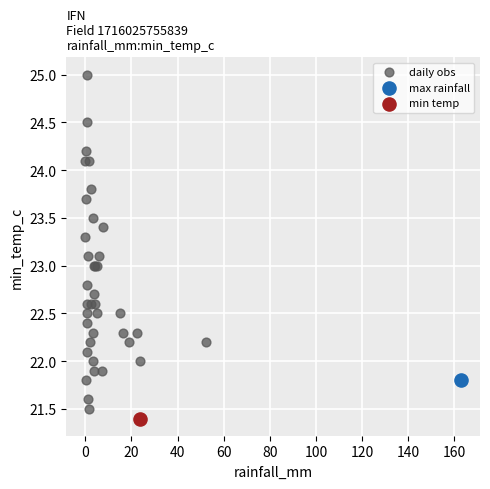

What are all the series names shown in the legend?

daily obs, max rainfall, min temp